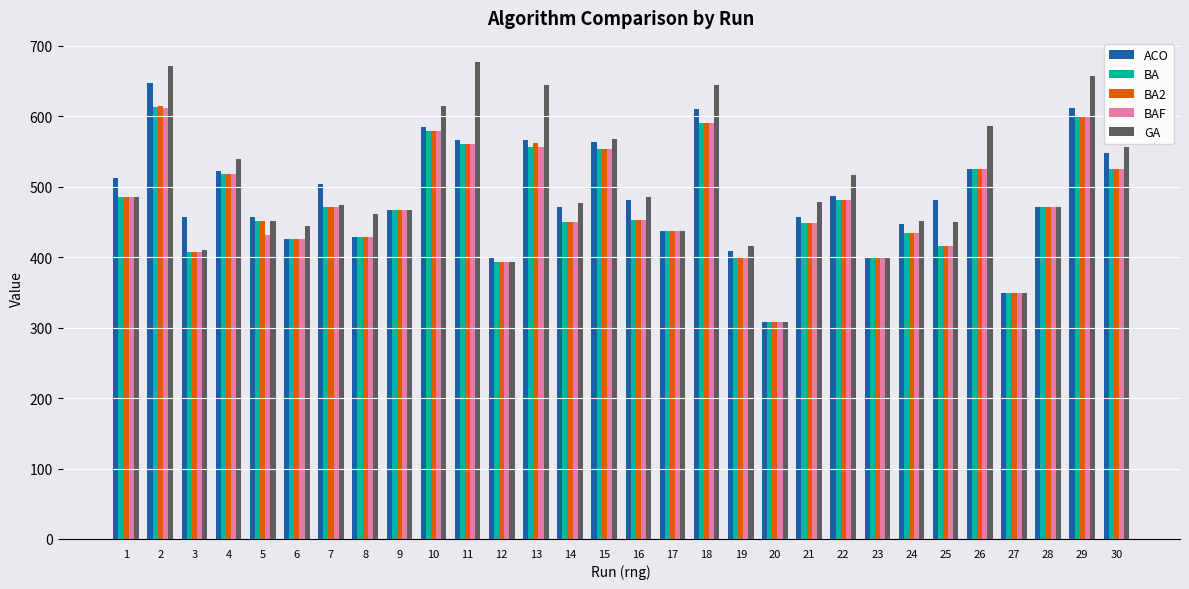

What is the sum of the ACO values at 23 and 17?

836.0